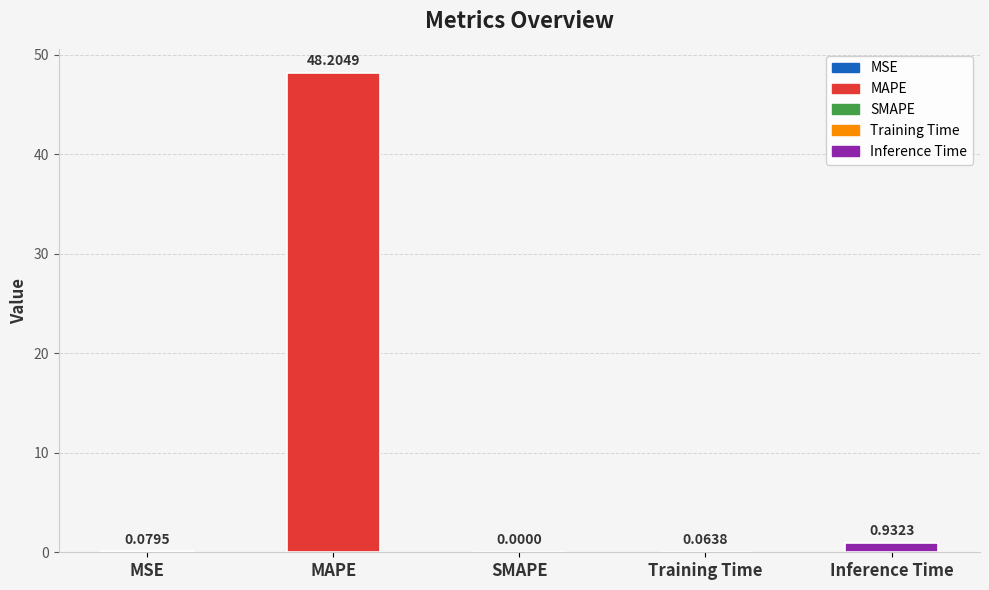

Between Inference Time and MAPE, which is larger?

MAPE